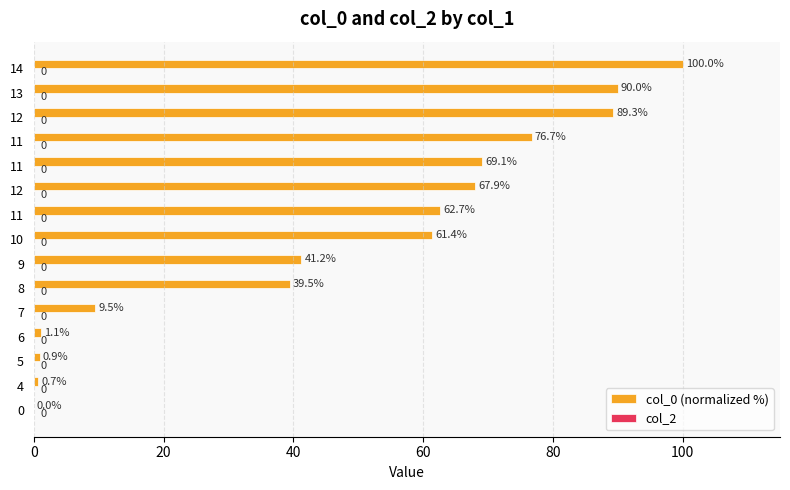

How many data points does each series have?

15